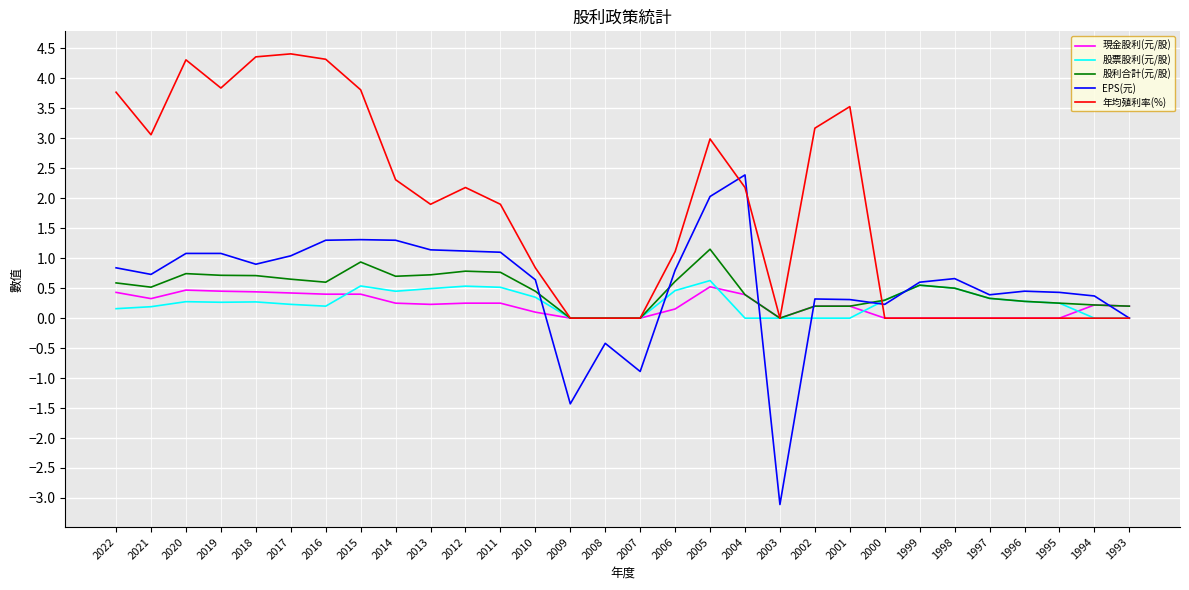

Is the value of 年均殖利率(%) at 2003 greater than the value of 股利合計(元/股) at 1996?

No